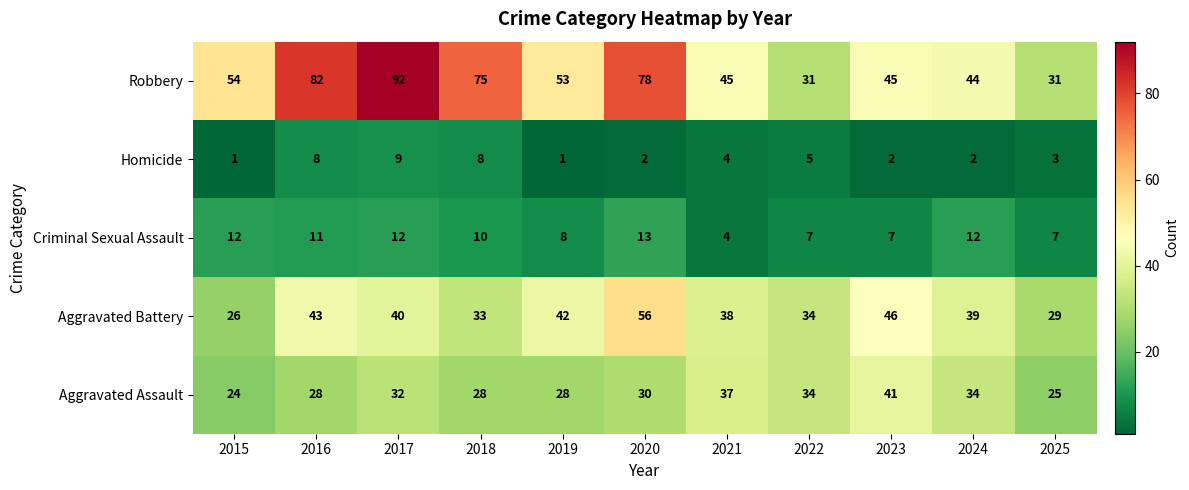

What is the spread (max minus min) of values at 2022?

29